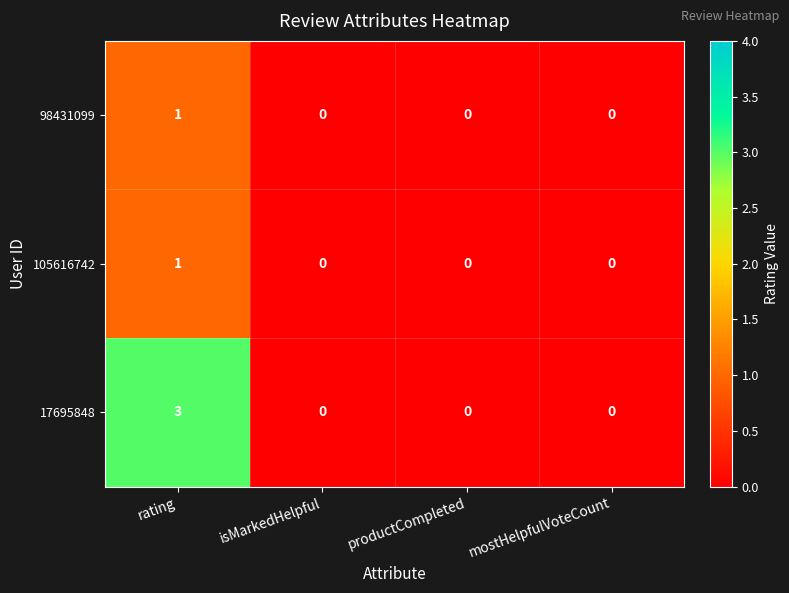

Reading left to right, what are all the values shown in this chart?

98431099: rating=1	isMarkedHelpful=0	productCompleted=0	mostHelpfulVoteCount=0
105616742: rating=1	isMarkedHelpful=0	productCompleted=0	mostHelpfulVoteCount=0
17695848: rating=3	isMarkedHelpful=0	productCompleted=0	mostHelpfulVoteCount=0